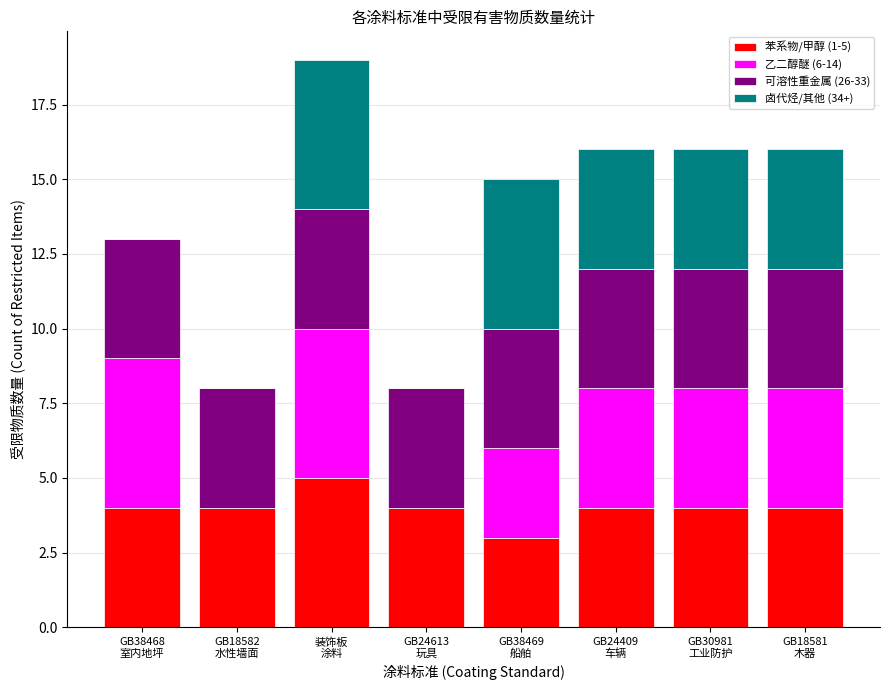

Does the chart contain stacked bars?

Yes